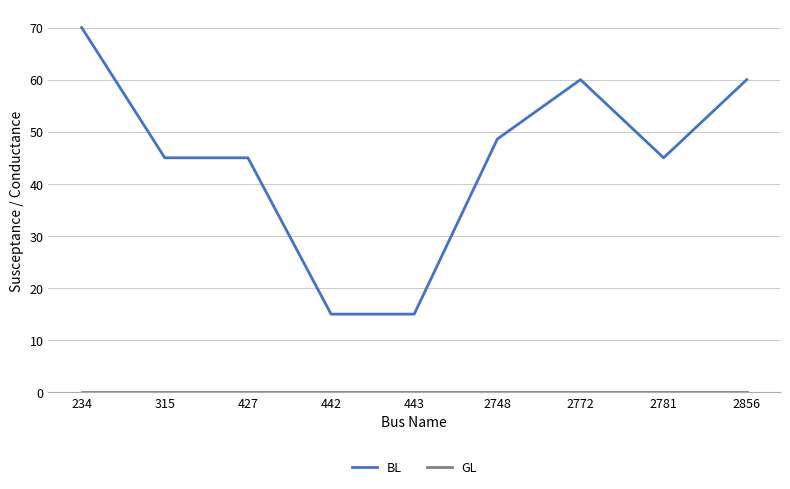

The value of BL at 427 is 66.0. True or false?

False